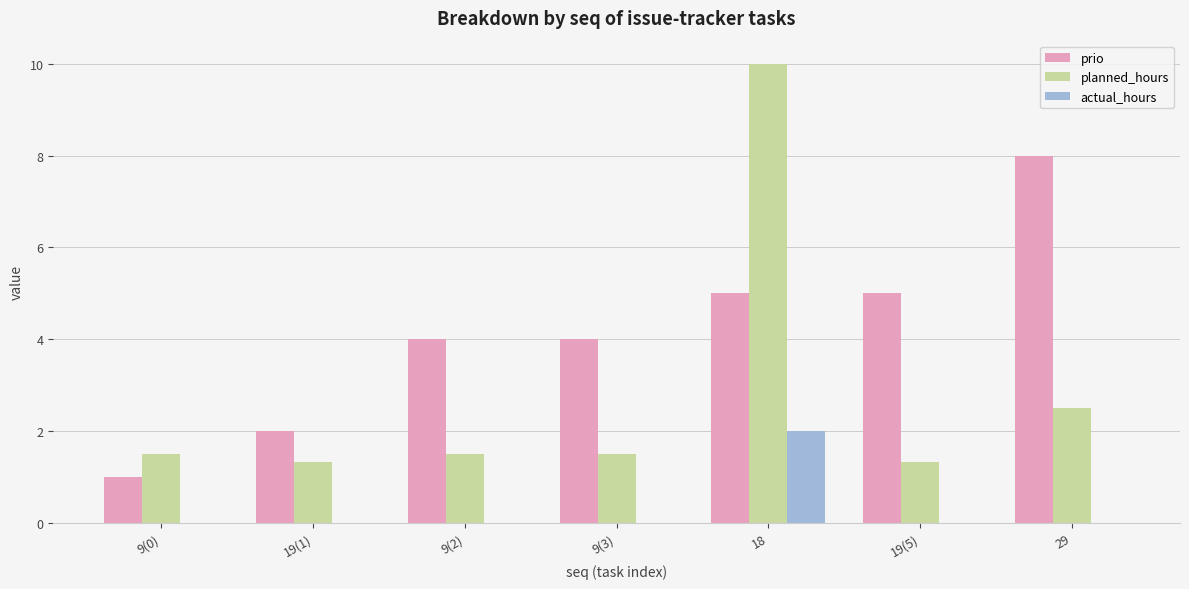

Which category has the highest value across all series?

18